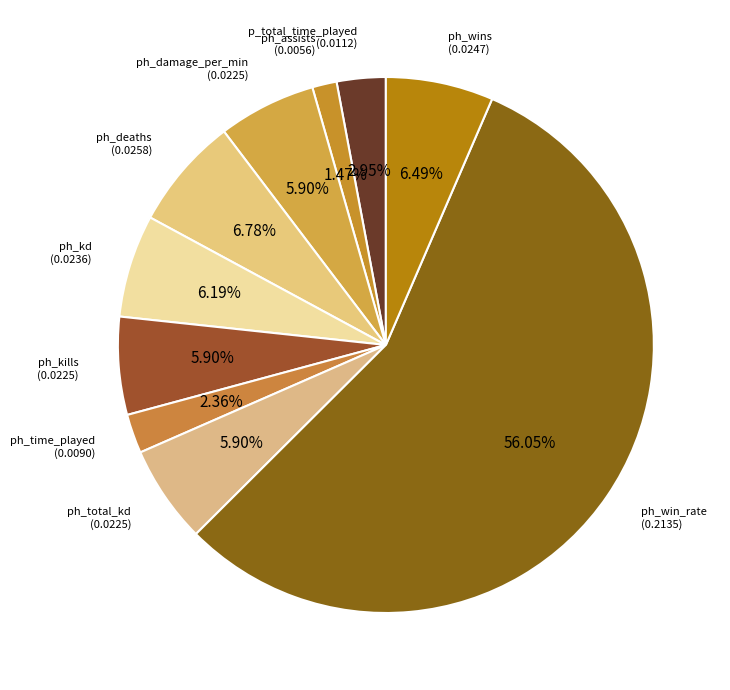

What percentage is the ph_time_played slice, to the nearest percent?

2%